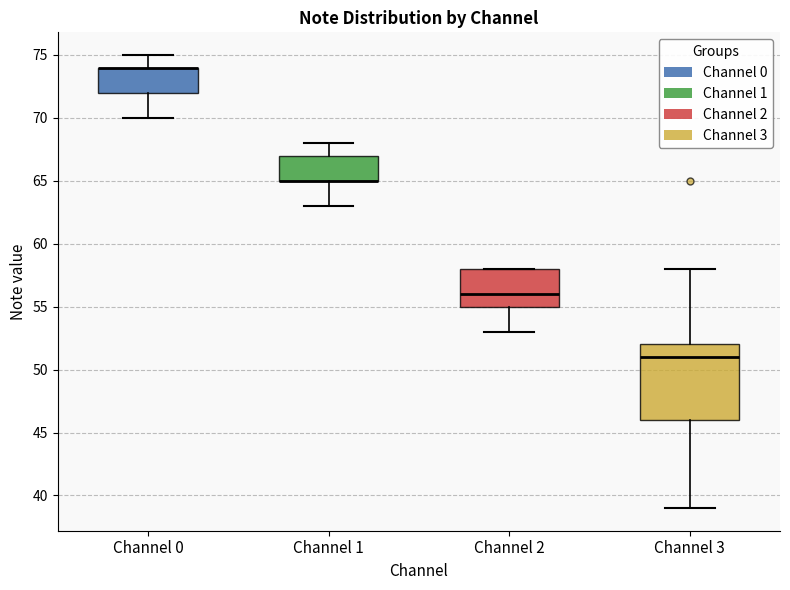

Reading left to right, read every box against the y-axis: the position of its median line, the range the box covers, and the ends of its whiskers. The values are not printed on the chart, so give them approximately, as read against the axis.

Channel 0: median 74 (drawn on the box's upper edge), box 72 to 74, whiskers 70 to 75
Channel 1: median 65 (drawn on the box's lower edge), box 65 to 67, whiskers 63 to 68
Channel 2: median 56, box 55 to 58, whiskers 53 to 58
Channel 3: median 51, box 46 to 52, whiskers 39 to 58